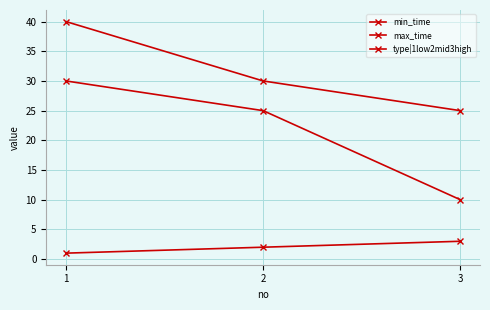

List the series in order of their peak value, highest first.

max_time, min_time, type|1low2mid3high